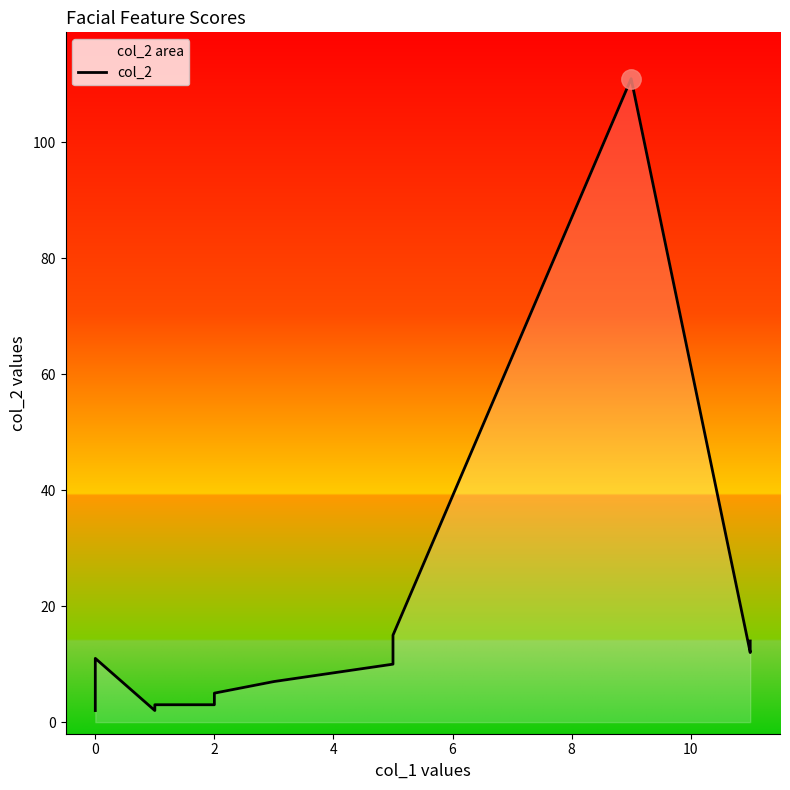

What is the smallest value displayed?

2